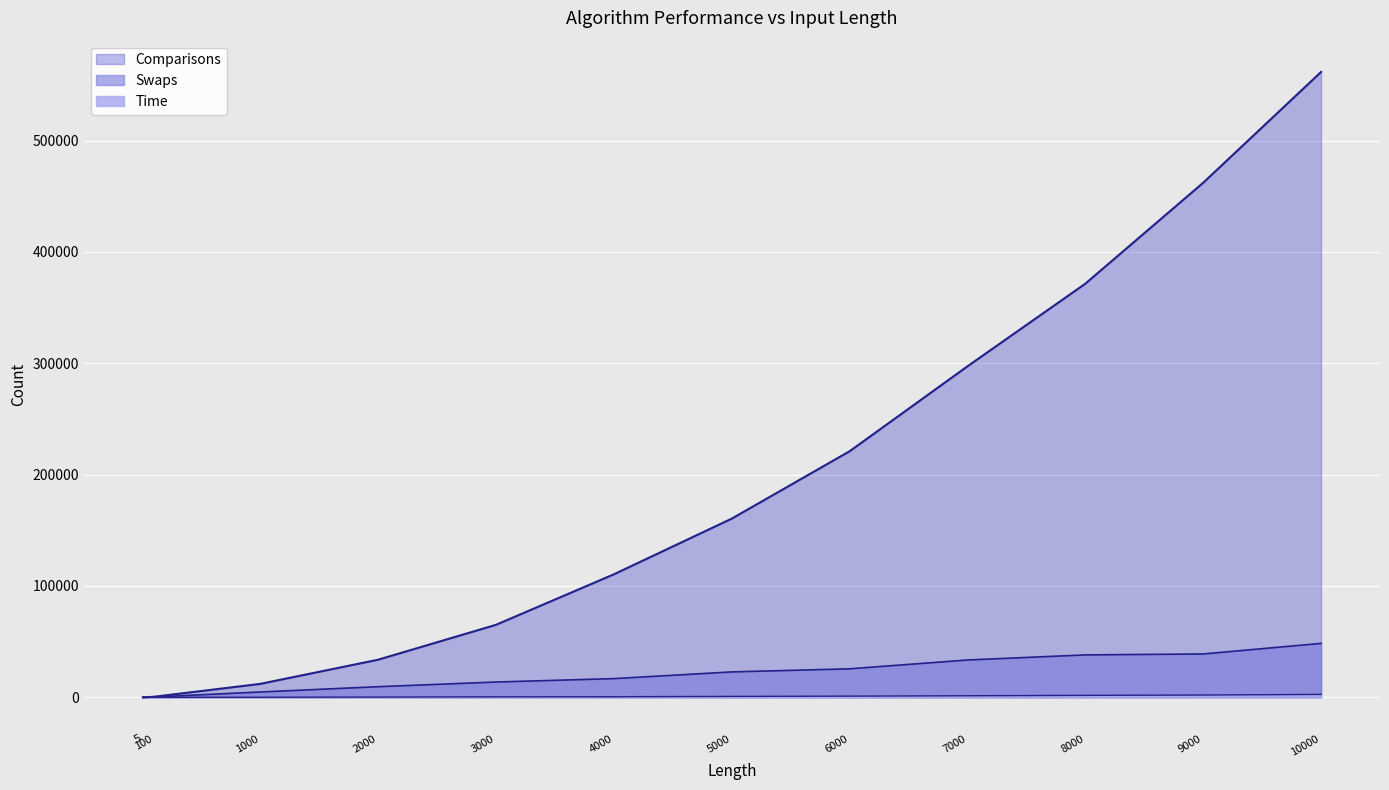

What is the difference between the maximum and second lowest values in the Comparisons series?

561685